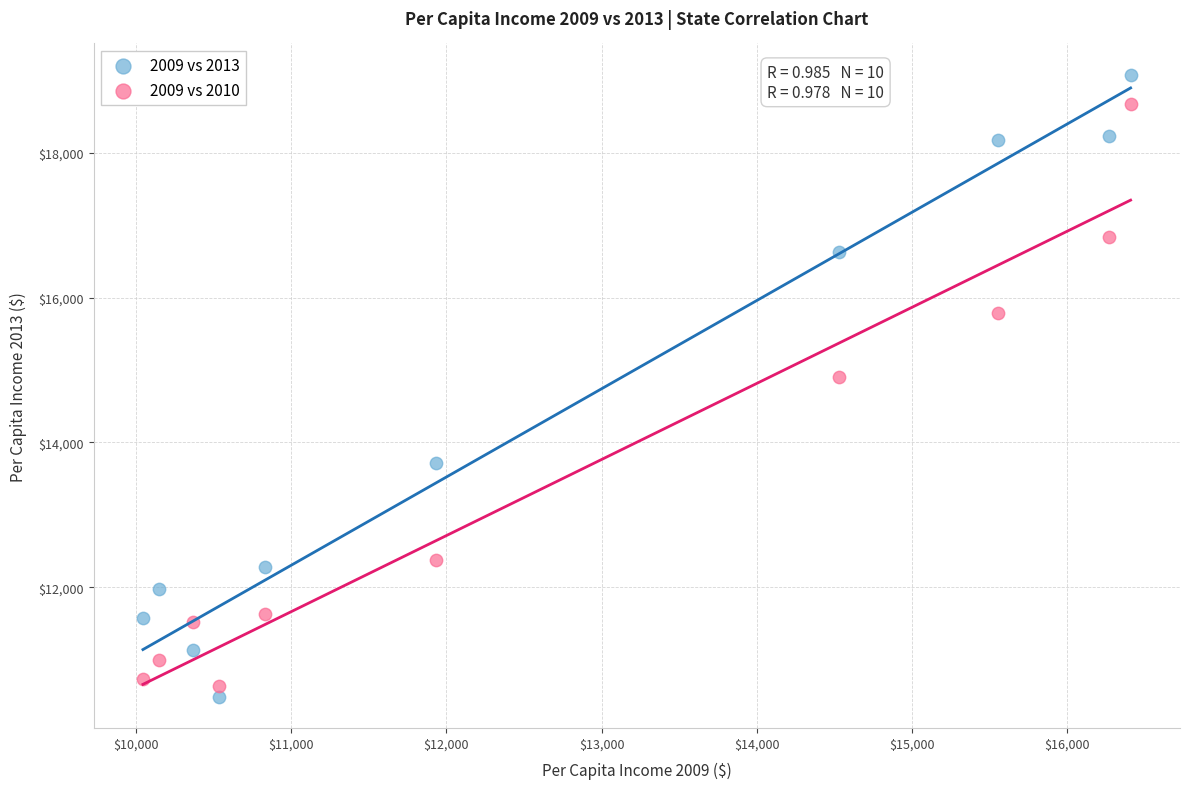

Across all series, what Y value is closest to 14783?

14906.4